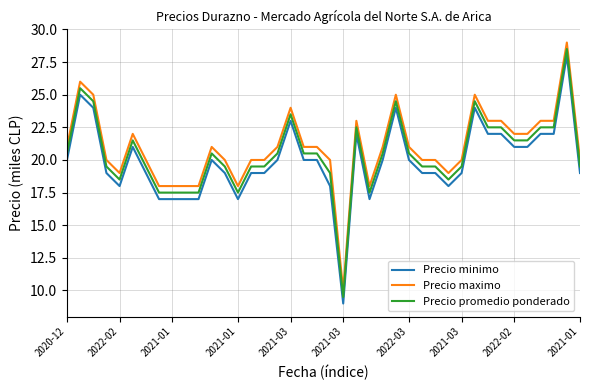

True or false: Precio maximo and Precio minimo intersect in this chart.

False